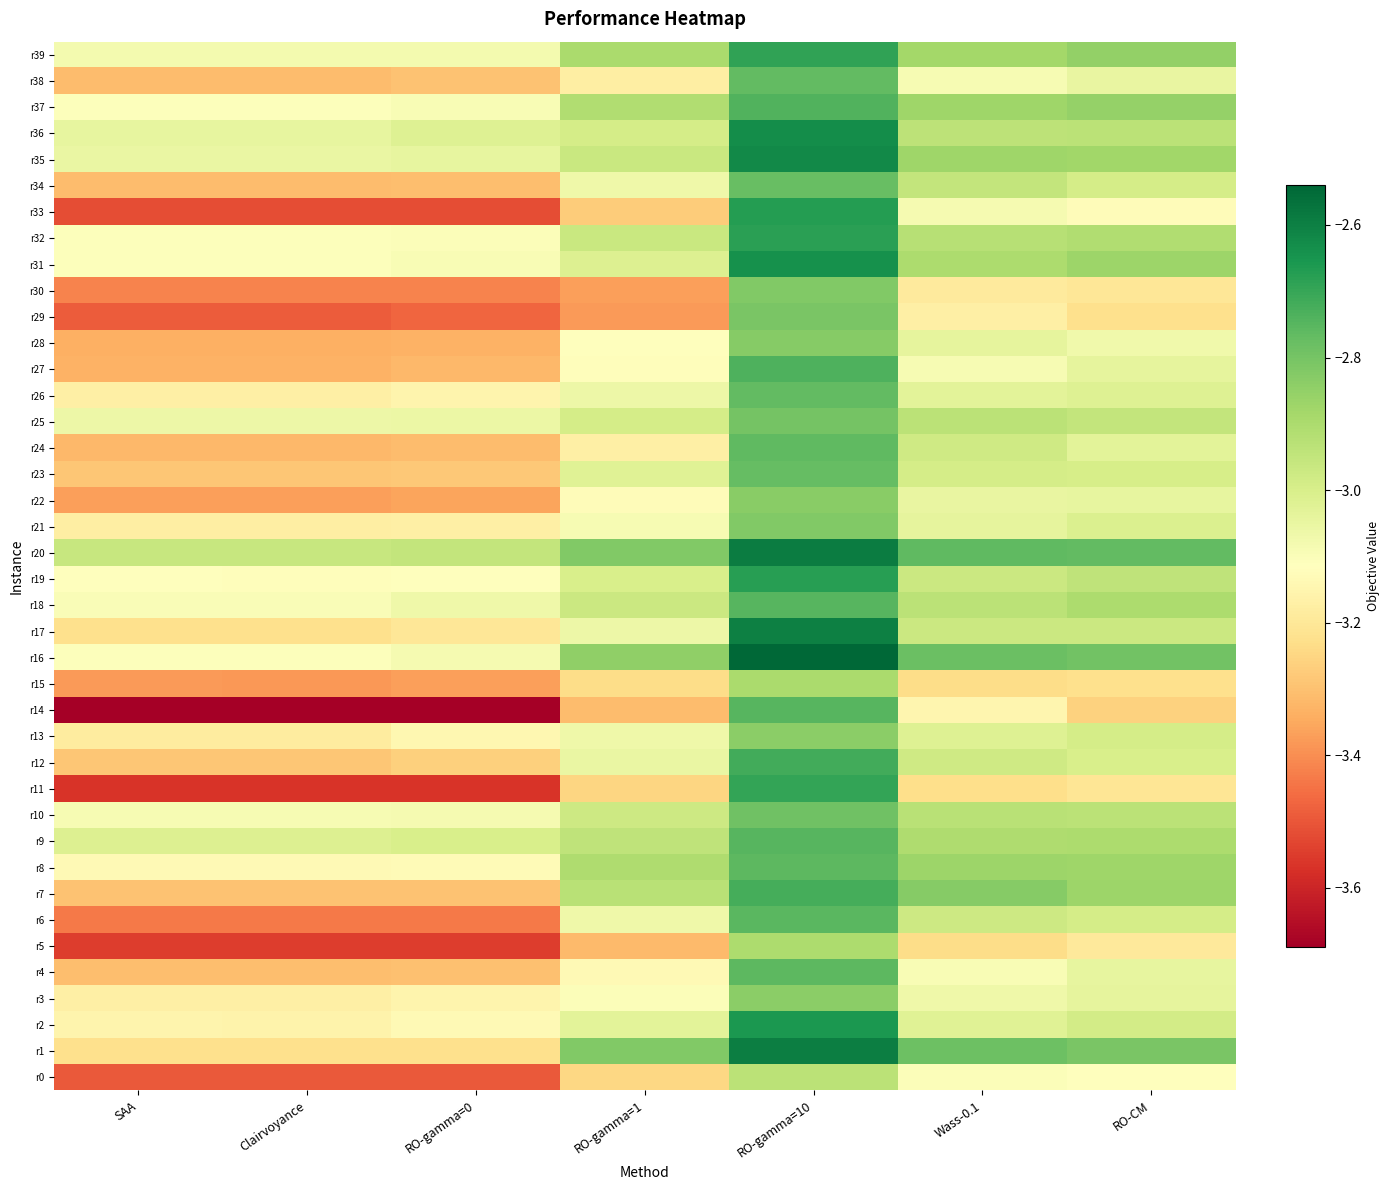

List the series in order of their peak value, highest first.

r16, r20, r1, r17, r35, r36, r31, r2, r33, r19, r32, r39, r11, r12, r7, r27, r37, r9, r14, r18, r6, r8, r4, r24, r26, r38, r23, r34, r10, r25, r29, r30, r21, r28, r22, r3, r13, r15, r5, r0